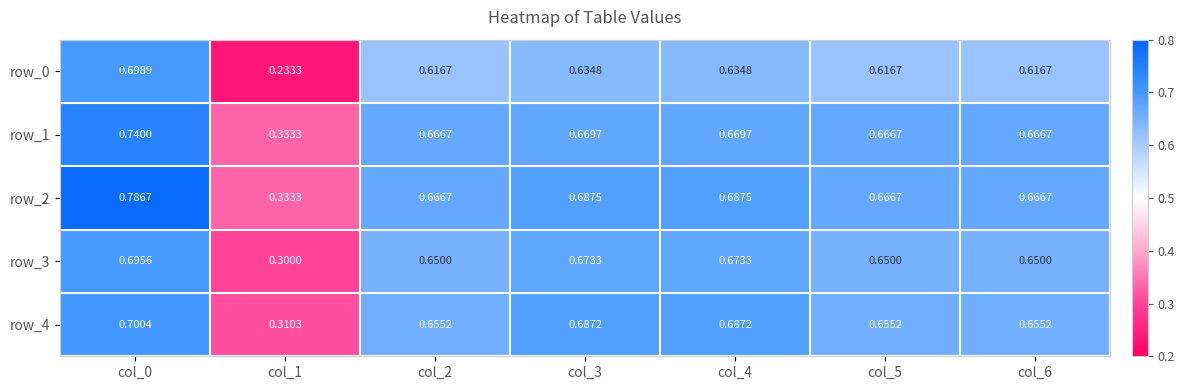

Is the value of row_3 at col_6 greater than the value of row_4 at col_5?

No